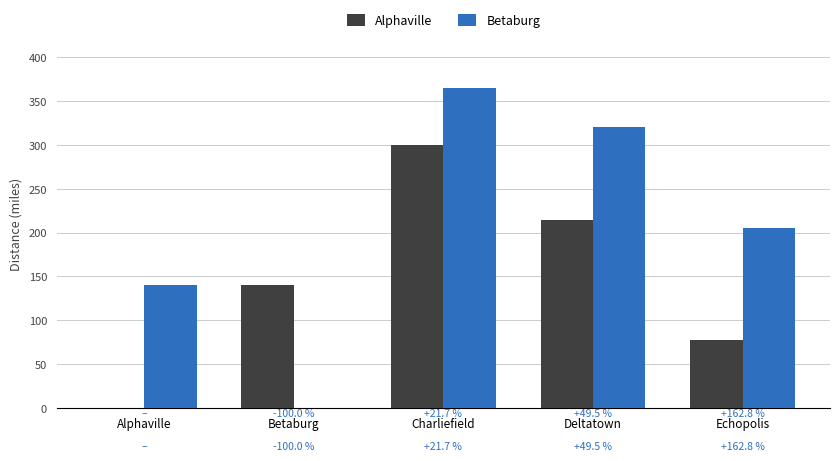

Which series has the largest total across all categories?

Betaburg